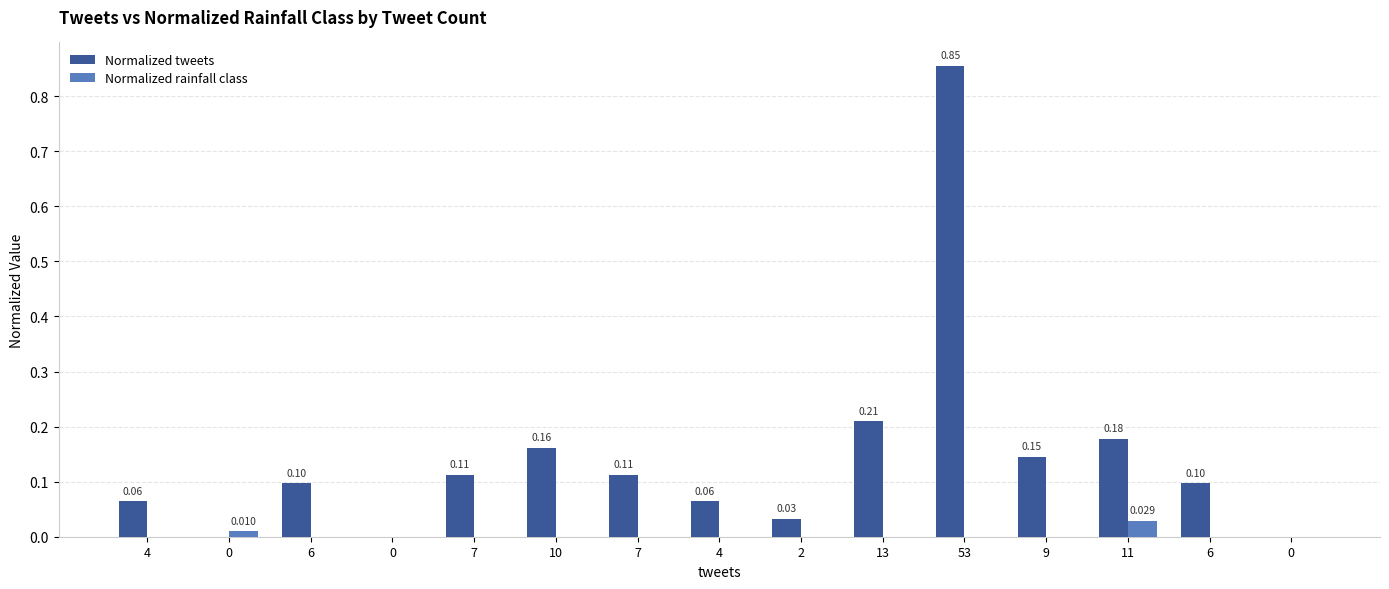

Is the value of Normalized tweets at 2 greater than the value of Normalized rainfall class at 6?

Yes